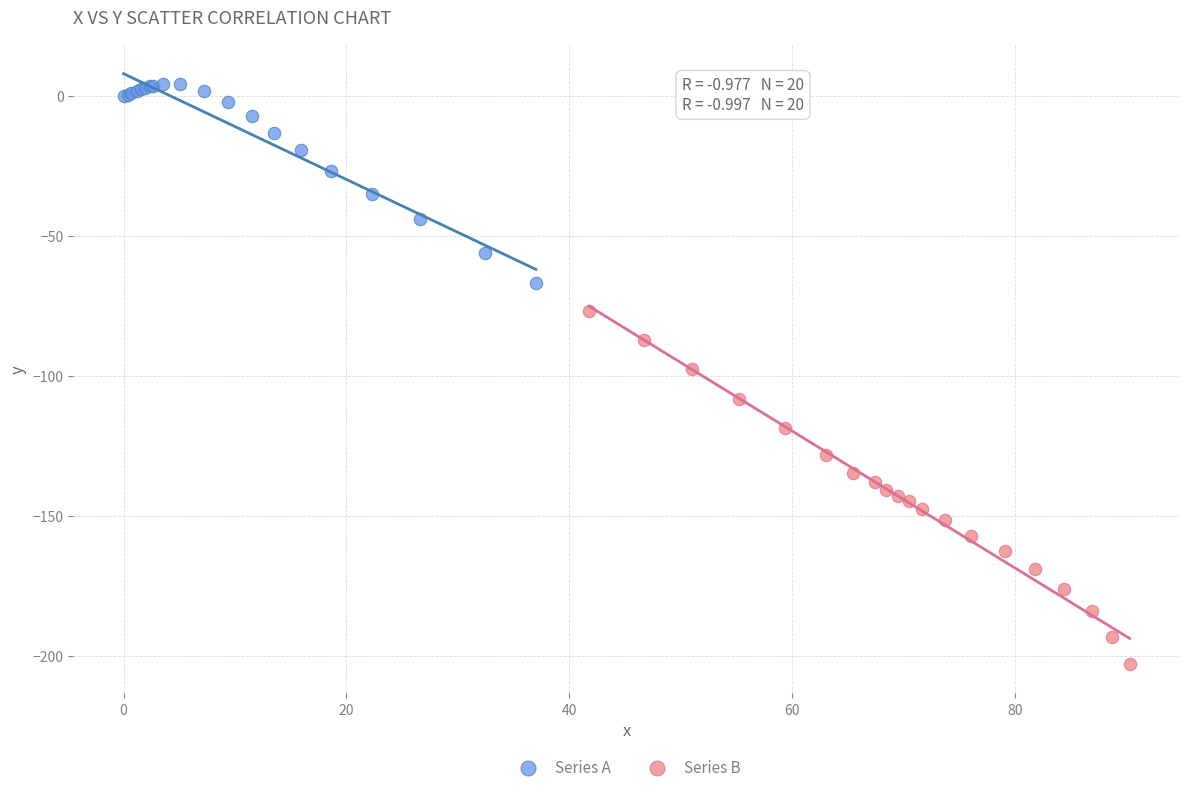

Which series reaches the maximum Y coordinate?

Series A